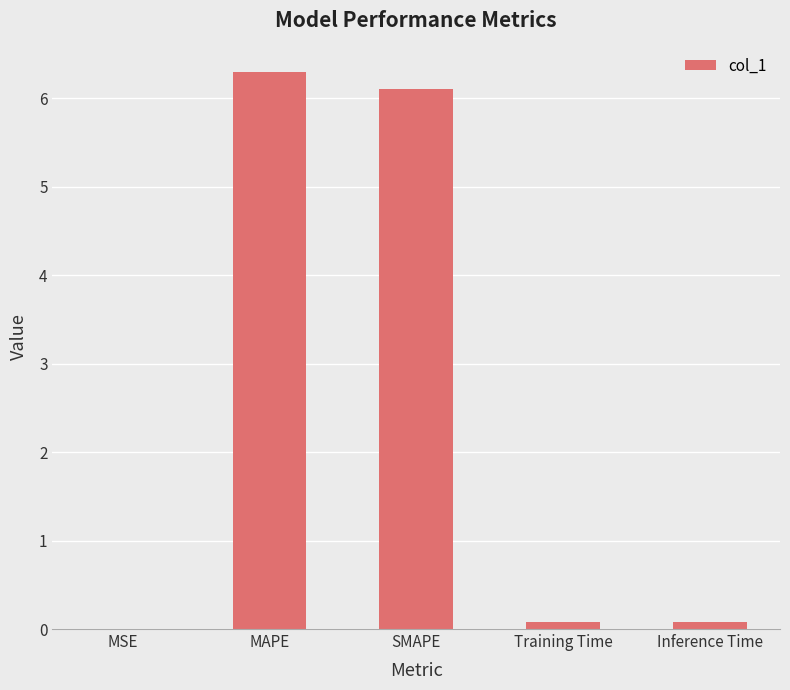

Is it true that the value at SMAPE is 6.1?

True